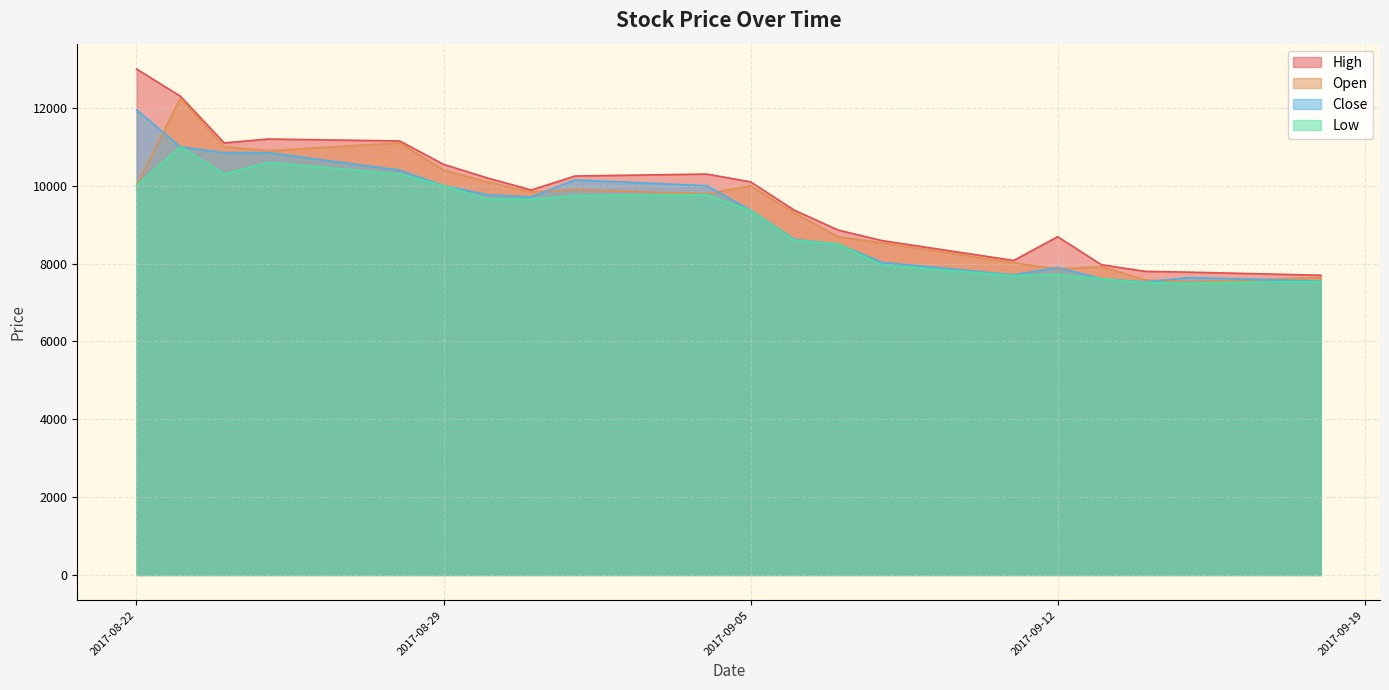

Does the chart have visible grid lines?

Yes